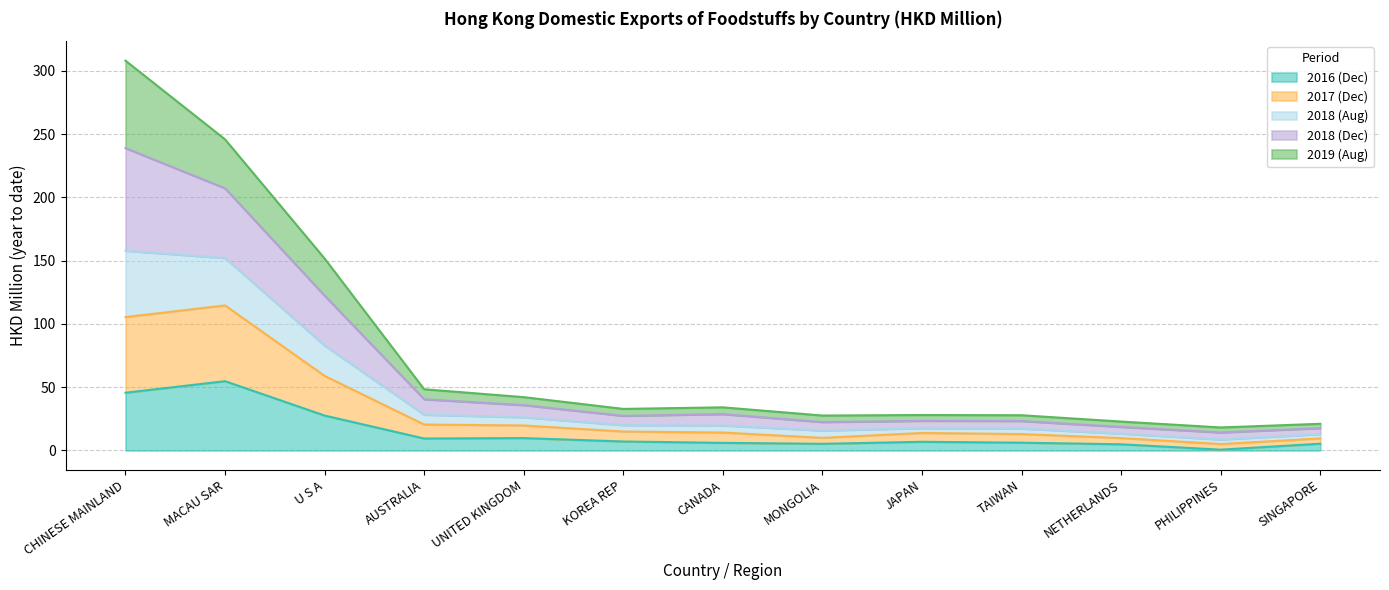

Is the value of 201712 at JAPAN greater than the value of 201612 at MONGOLIA?

Yes